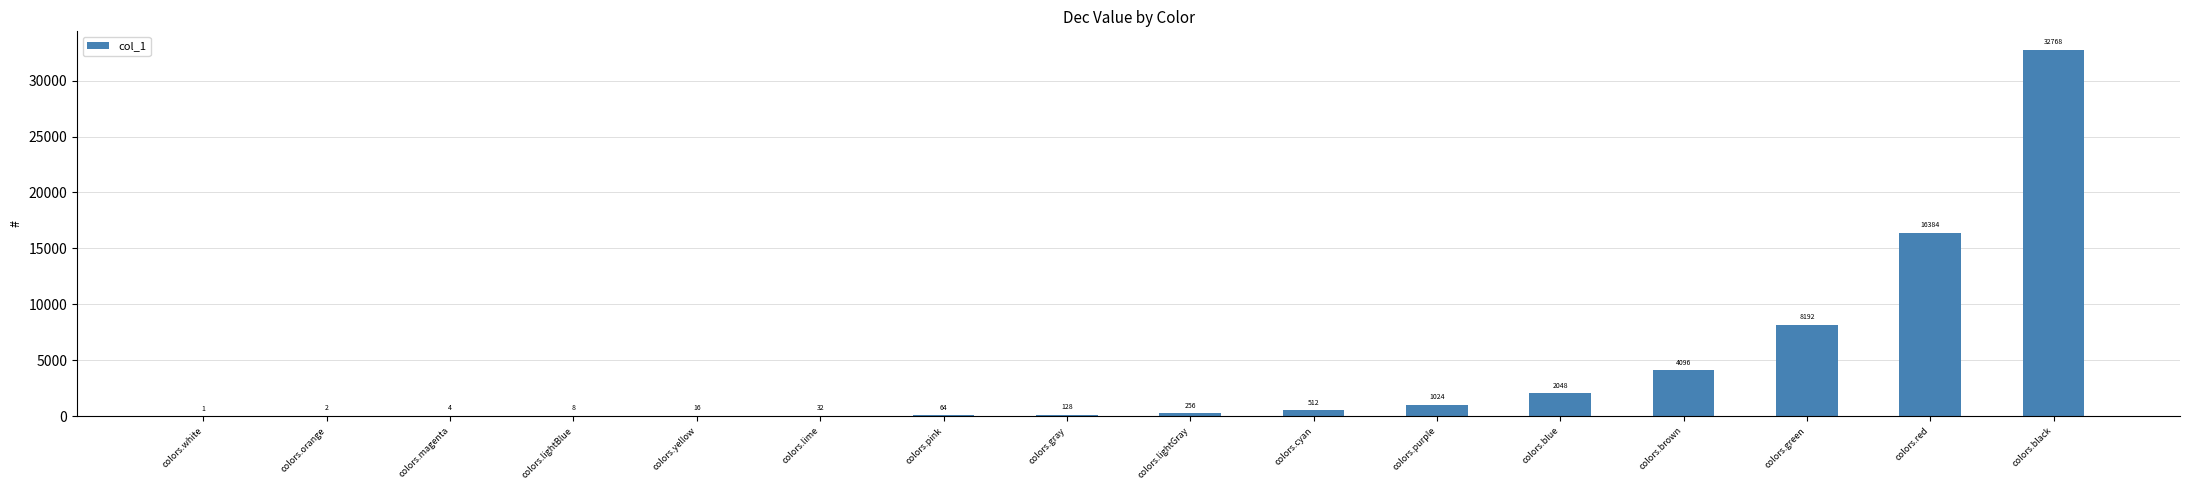

What is the maximum value shown in the chart?

32768